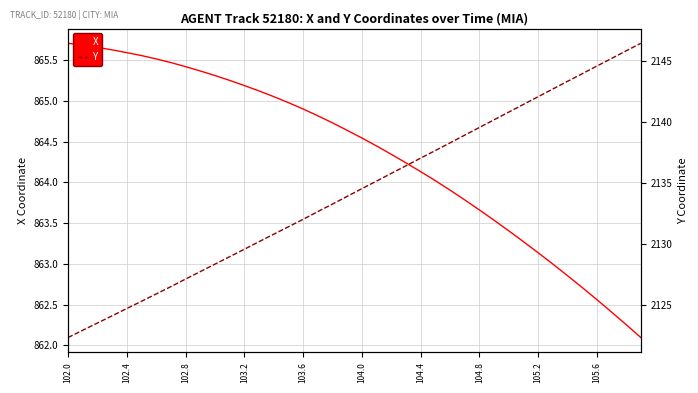

What is the lowest value of the X series?

862.1